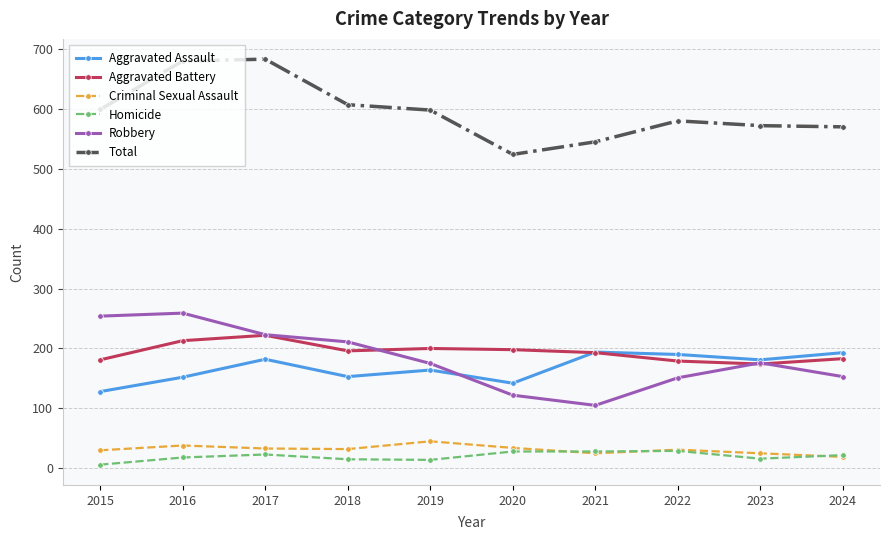

What is the maximum value for Homicide?

29